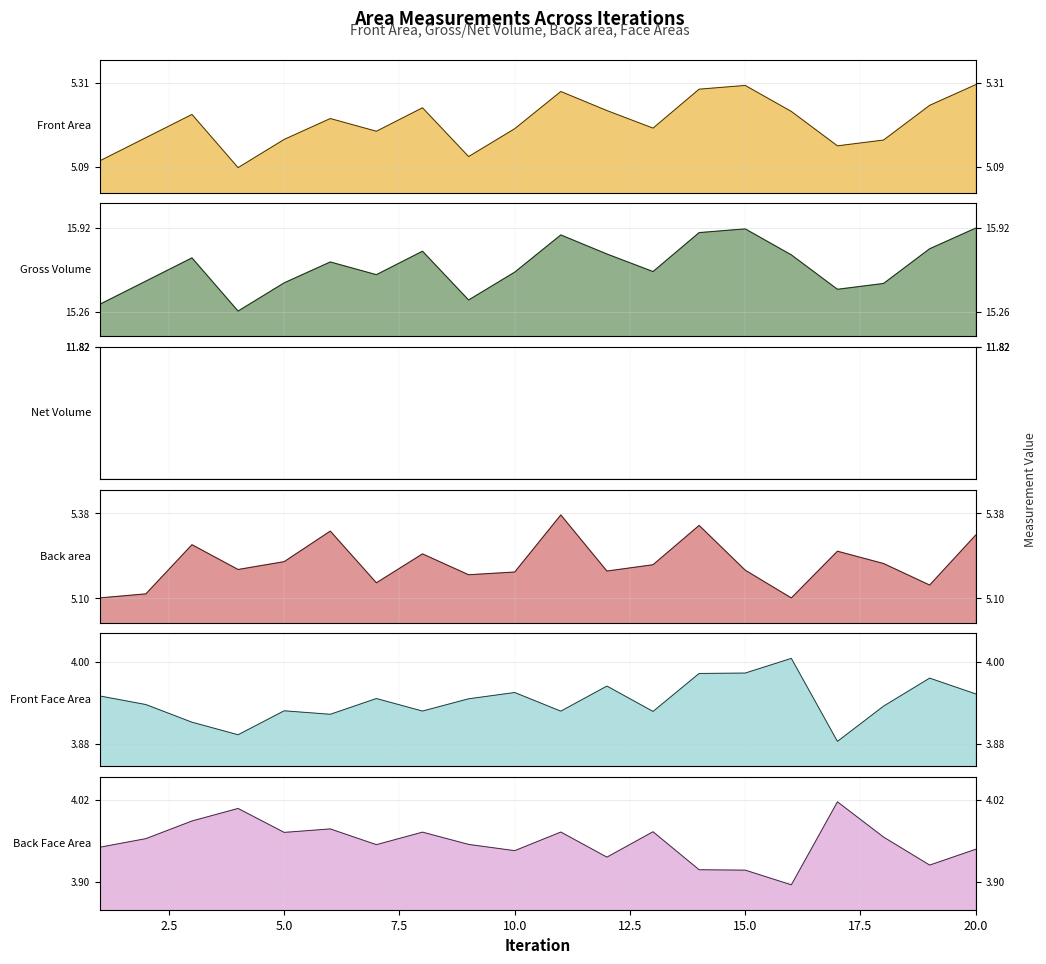

Which category has the lowest value in the Gross Volume series?

4